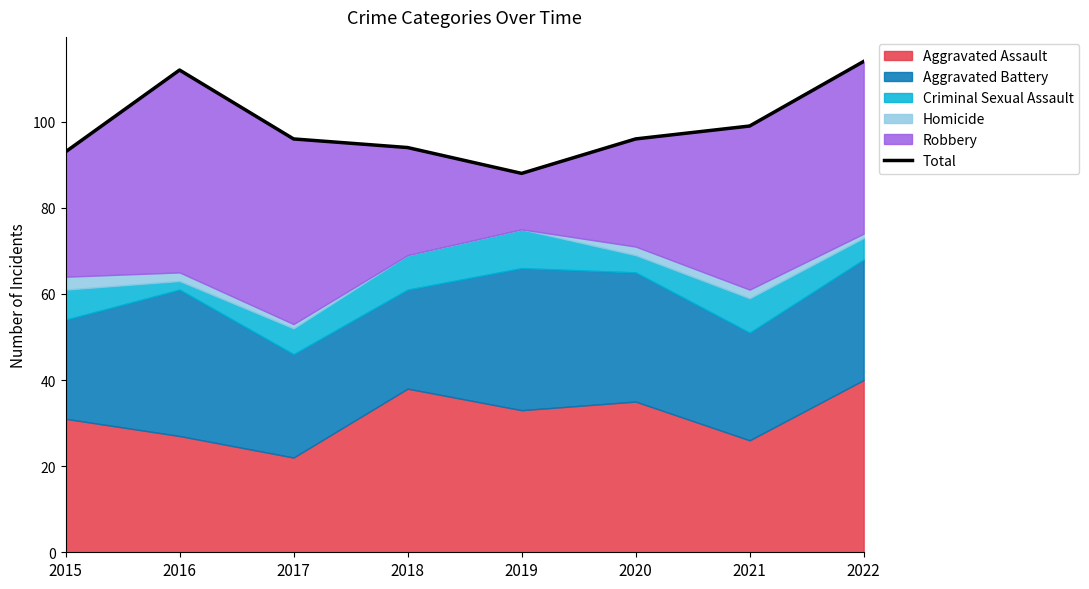

Rank the categories by value from lowest to highest.

2019, 2015, 2018, 2017, 2020, 2021, 2016, 2022